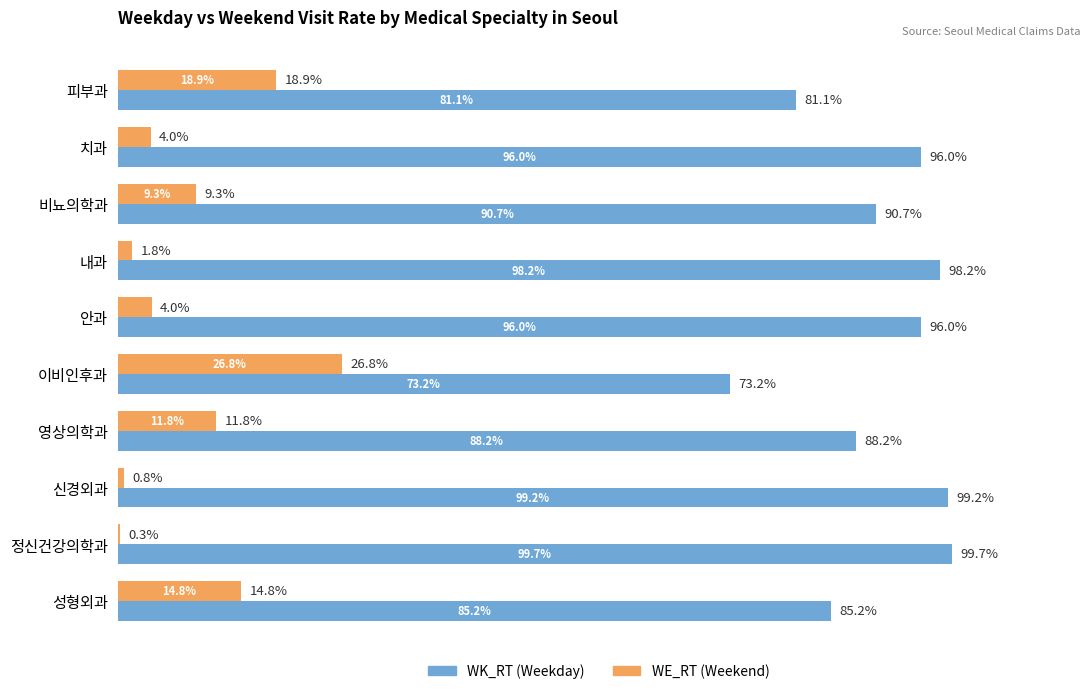

At which label does WK_RT (Weekday) reach its peak?

정신건강의학과